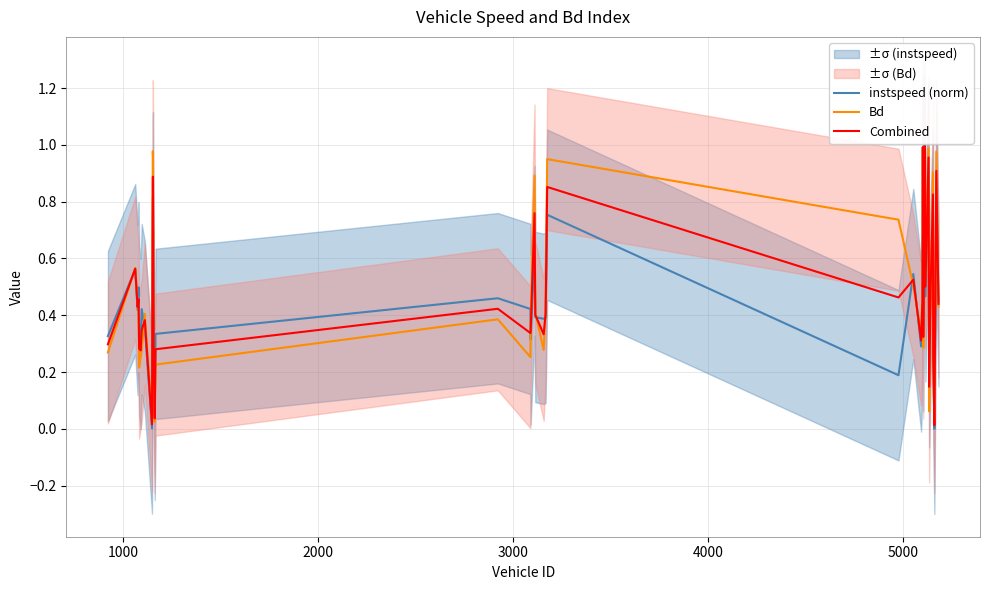

How many data points does each series have?

40